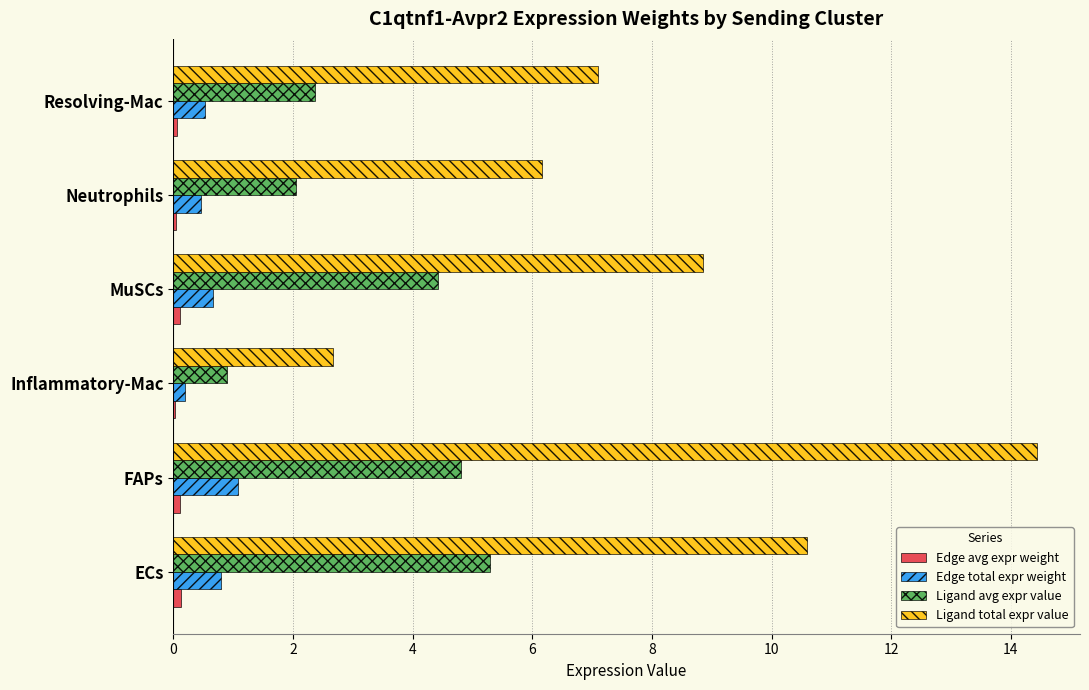

What is the greatest value displayed?

14.4